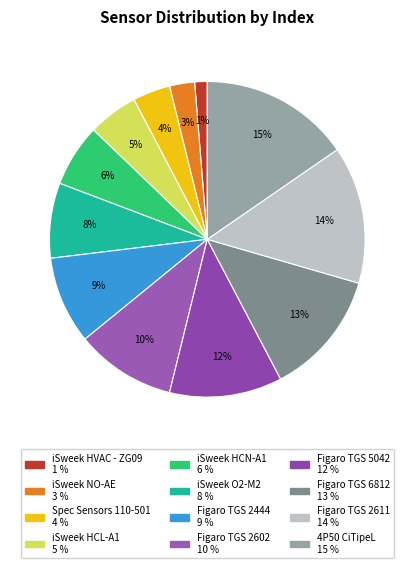

How many segments does this pie chart have?

12